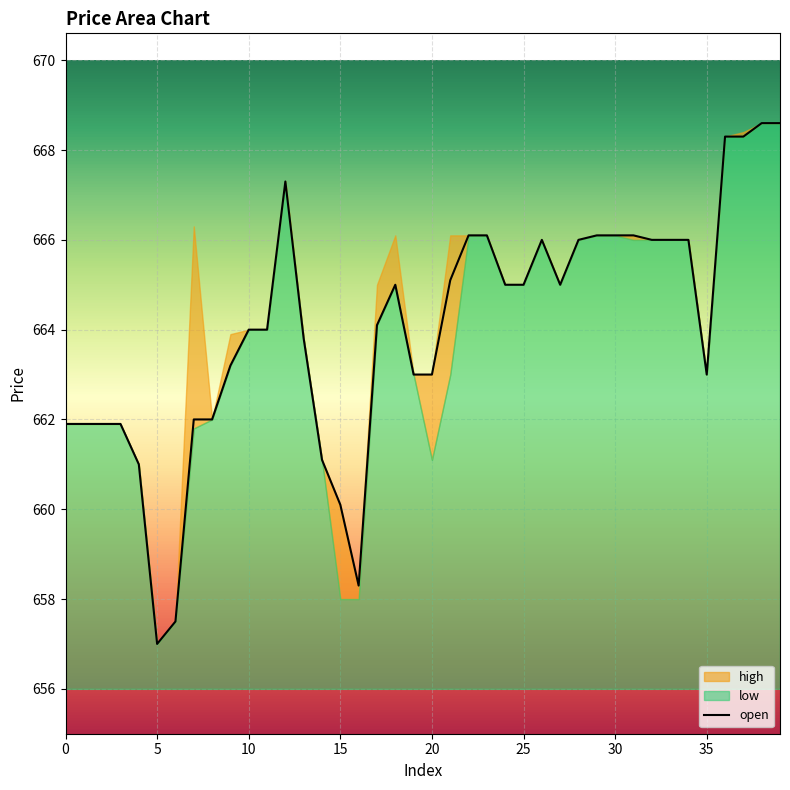

Count the number of categories in the chart.

40